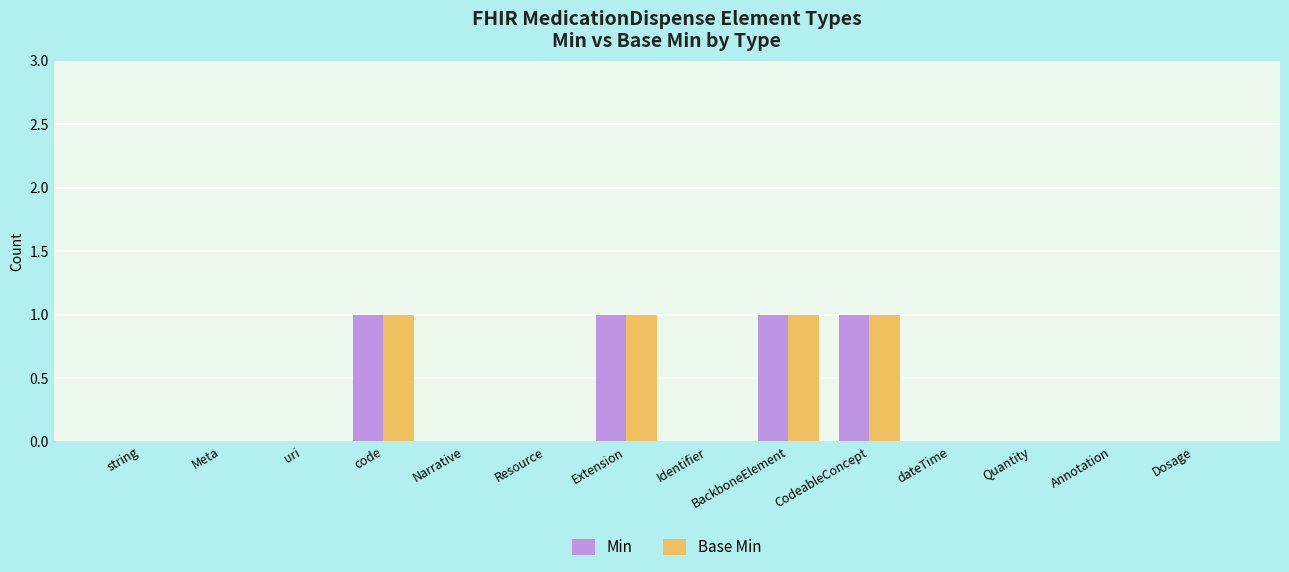

What is the maximum value for Base Min?

1